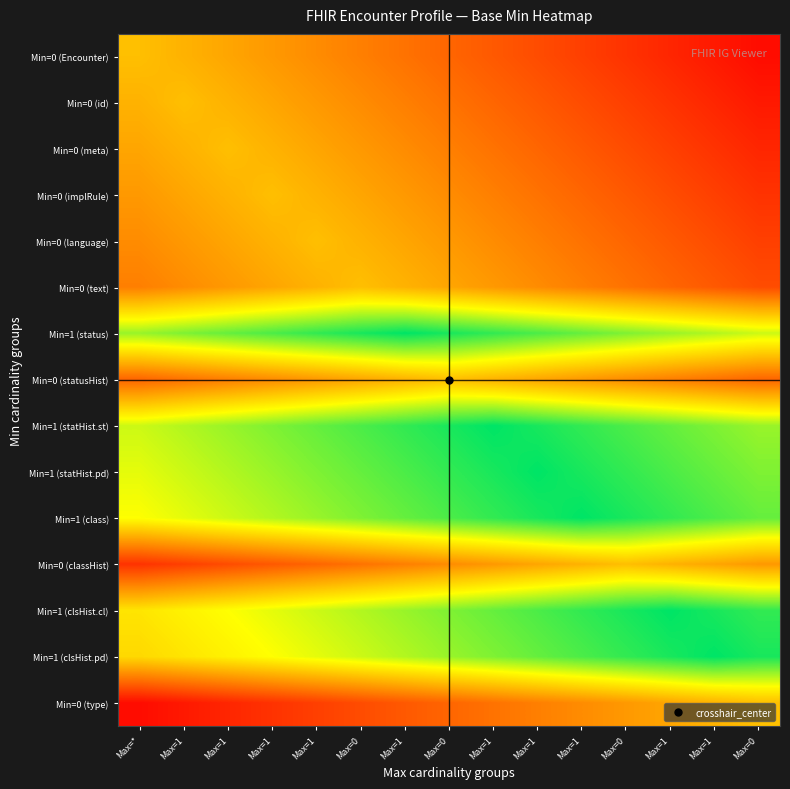

What is the total value across all series at Max=1?

7.4